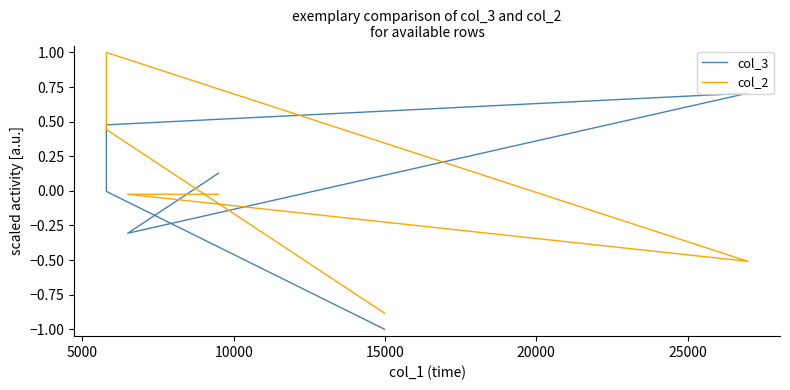

How many interior local peaks does the col_3 series have?

1